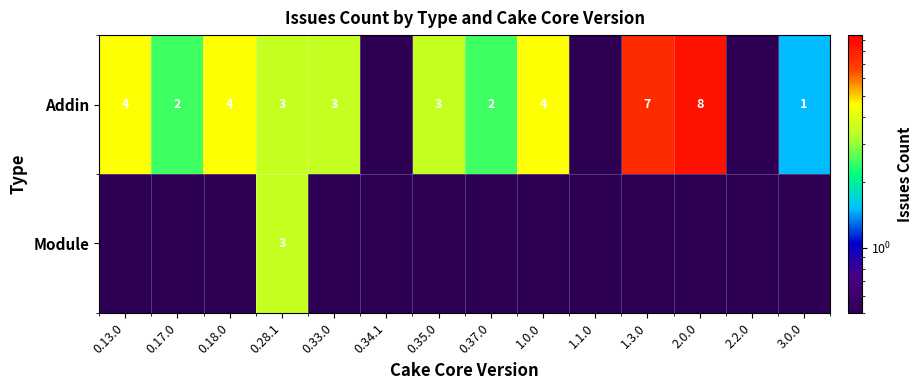

True or false: Addin has a value of 0.9 at 0.17.0.

False